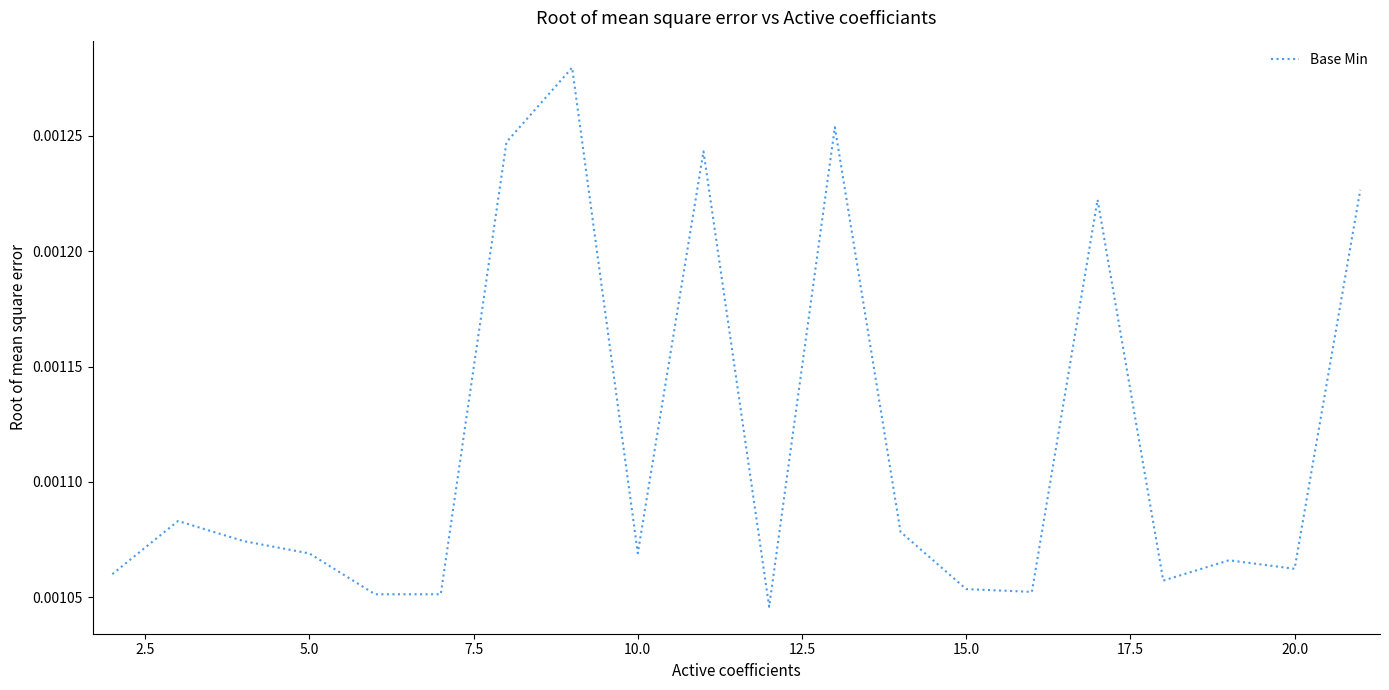

Is this an area chart (filled region under the line)?

No